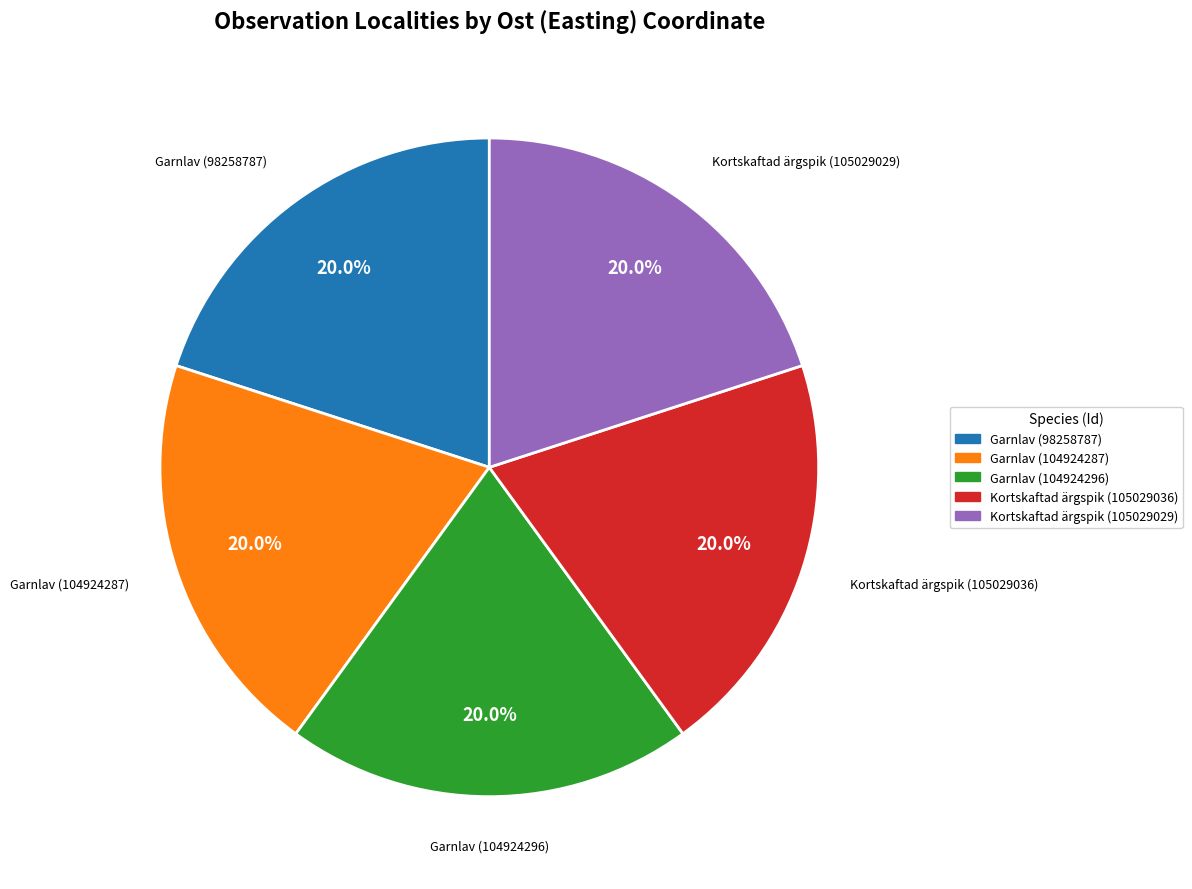

Combined, do Garnlav (104924287) and Garnlav (104924296) account for over 50%?

No